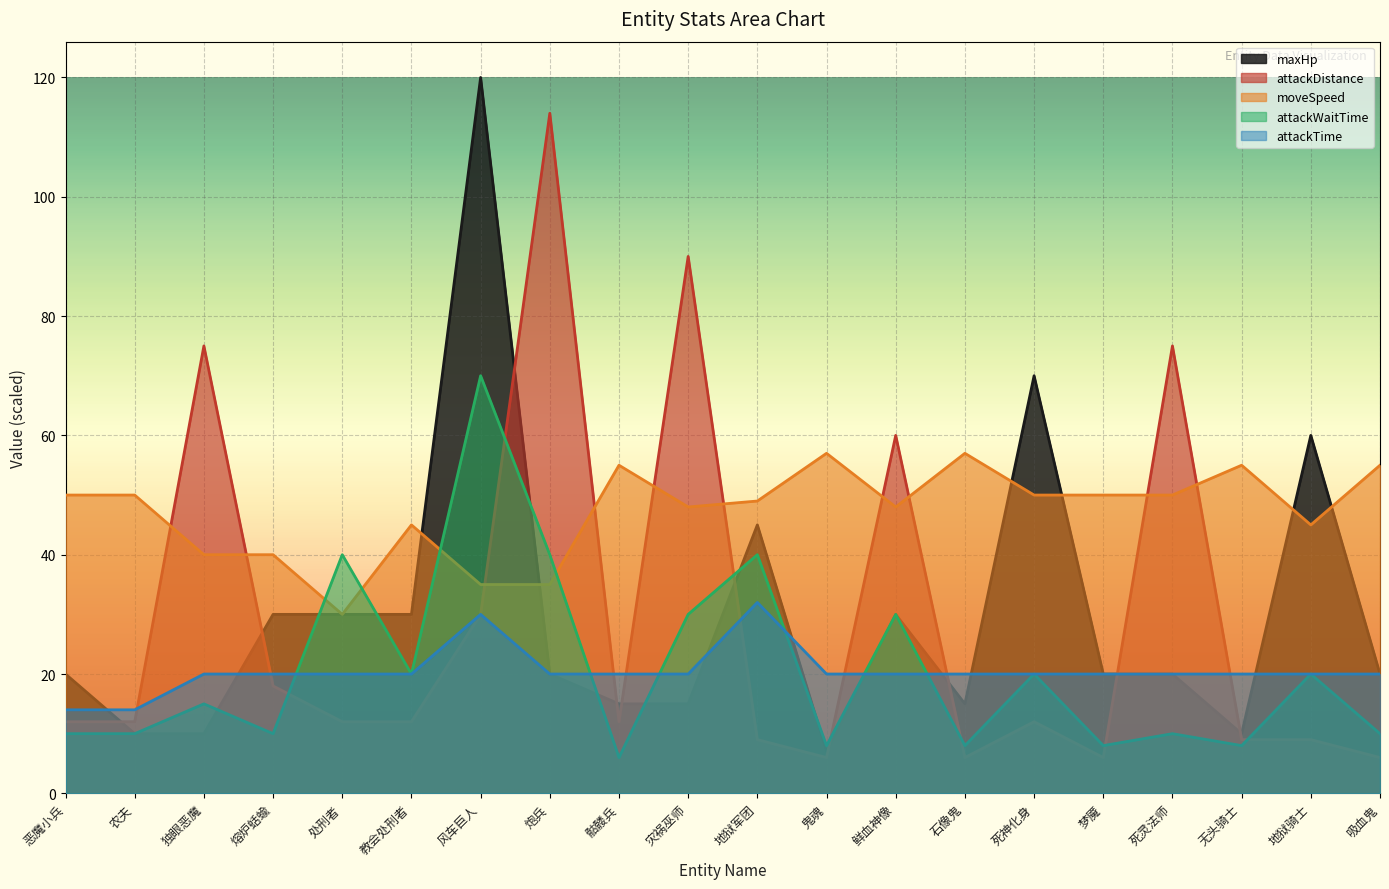

At how many categories does at least one series exceed 33?

20